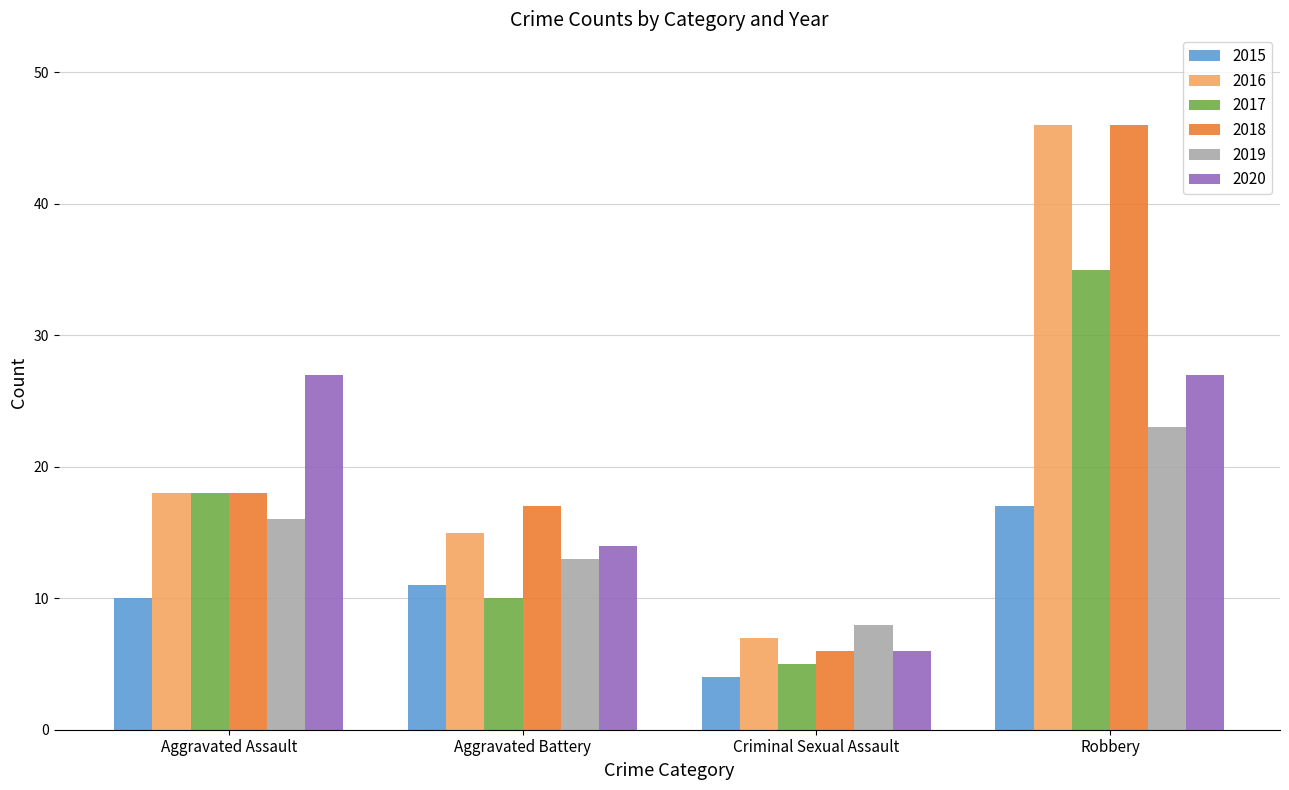

Reading left to right, transcribe all the data shown in this chart.

2015: Aggravated Assault=10	Aggravated Battery=11	Criminal Sexual Assault=4	Robbery=17
2016: Aggravated Assault=18	Aggravated Battery=15	Criminal Sexual Assault=7	Robbery=46
2017: Aggravated Assault=18	Aggravated Battery=10	Criminal Sexual Assault=5	Robbery=35
2018: Aggravated Assault=18	Aggravated Battery=17	Criminal Sexual Assault=6	Robbery=46
2019: Aggravated Assault=16	Aggravated Battery=13	Criminal Sexual Assault=8	Robbery=23
2020: Aggravated Assault=27	Aggravated Battery=14	Criminal Sexual Assault=6	Robbery=27